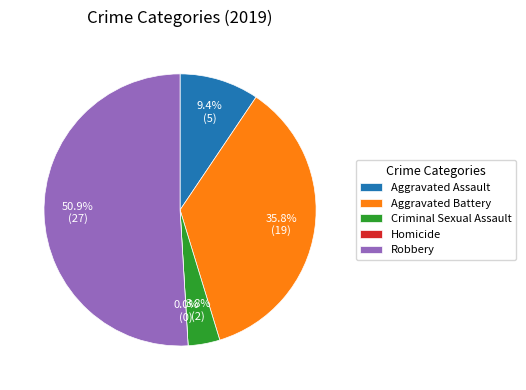

Combined, do Aggravated Assault and Aggravated Battery account for over 50%?

No